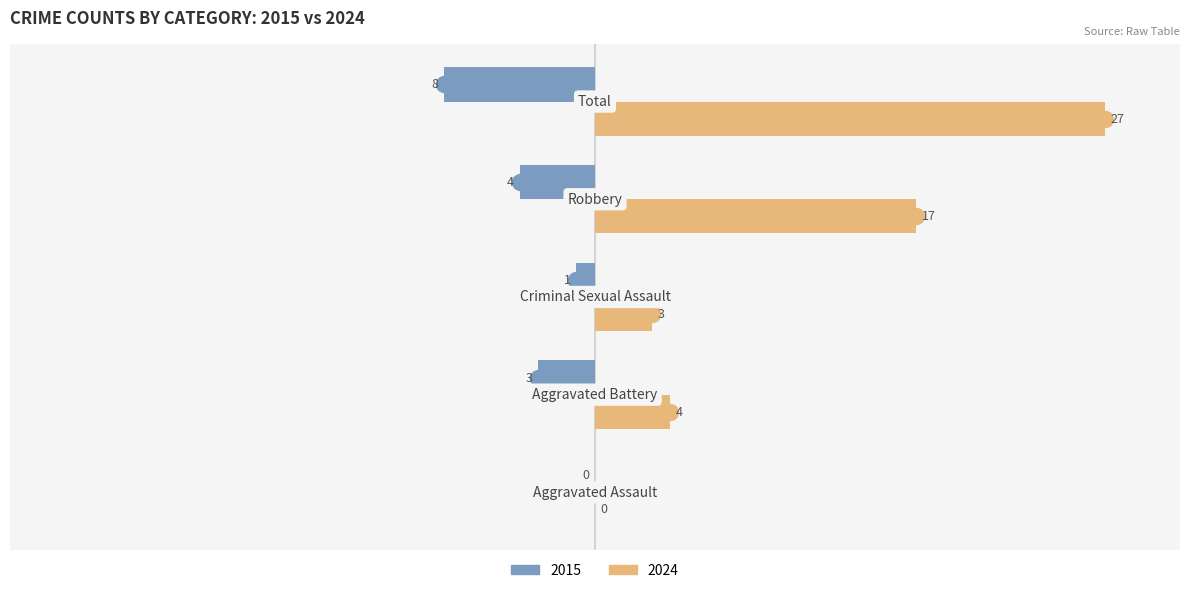

What is the sum of all 2015 values?

-16